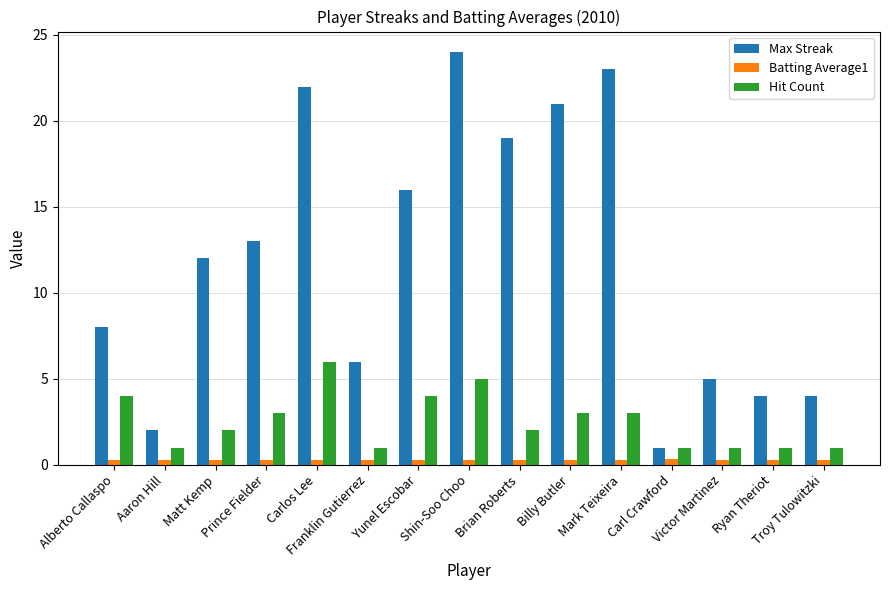

What is the difference between the second highest and second lowest values in the Hit Count series?

4.0